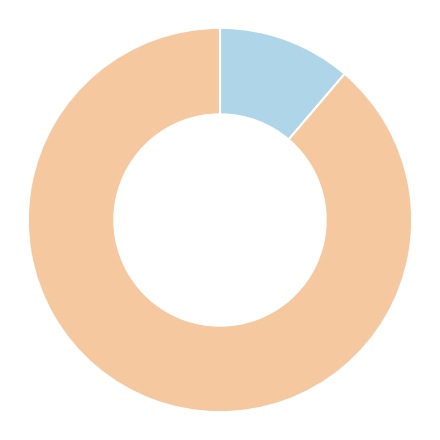

Is there a majority slice in this chart?

Yes